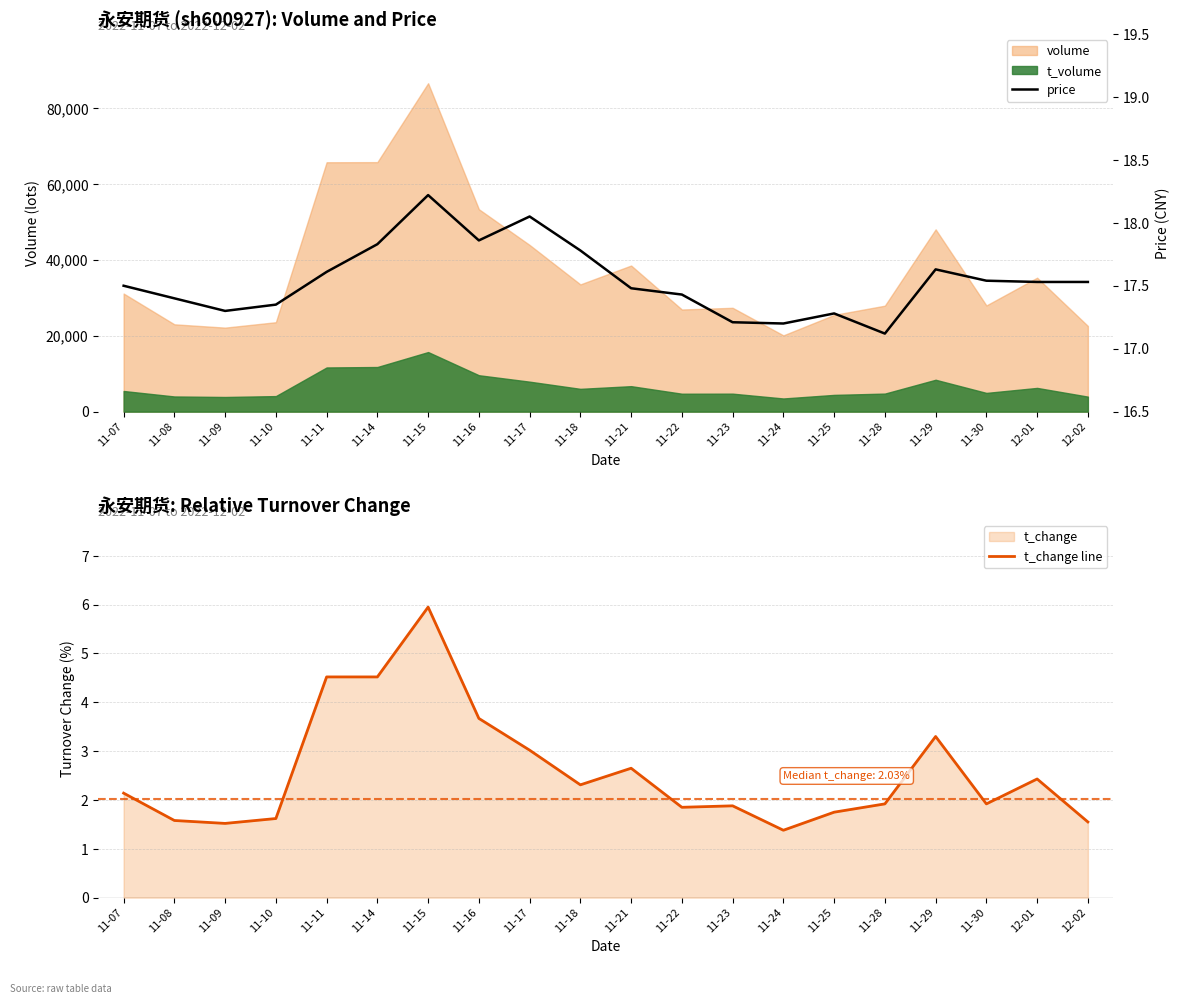

In price, how many points are lower than both neighbors (excluding endpoints)?

4